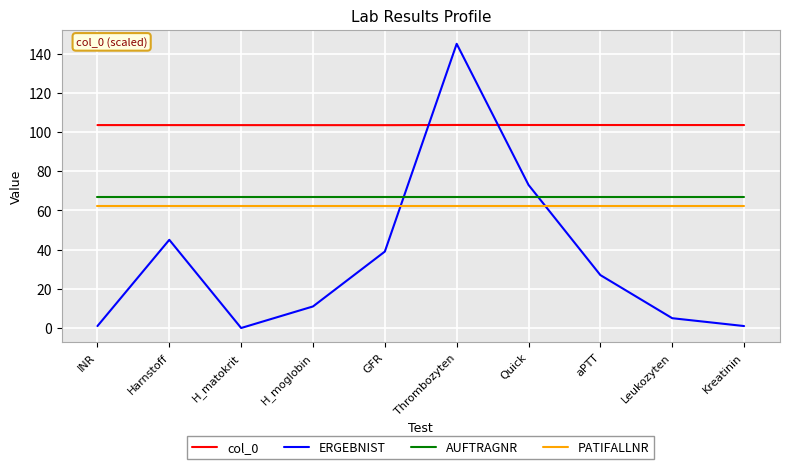

What is the average value of the PATIFALLNR series?

62.1